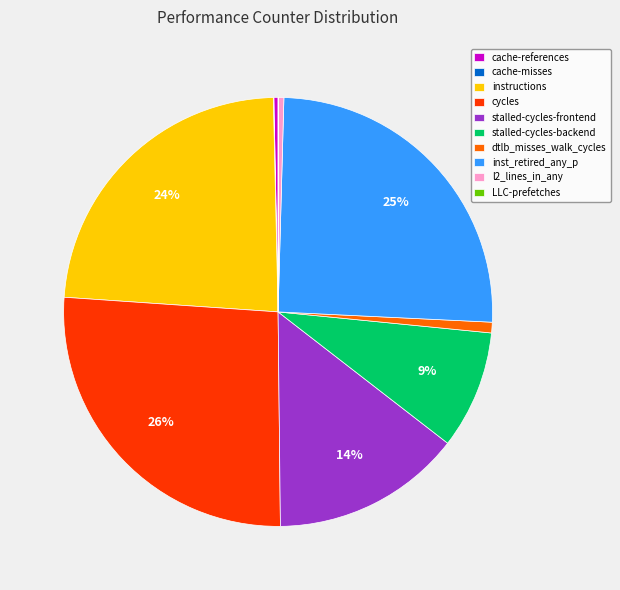

To the nearest percent, what portion does cycles represent?

26%